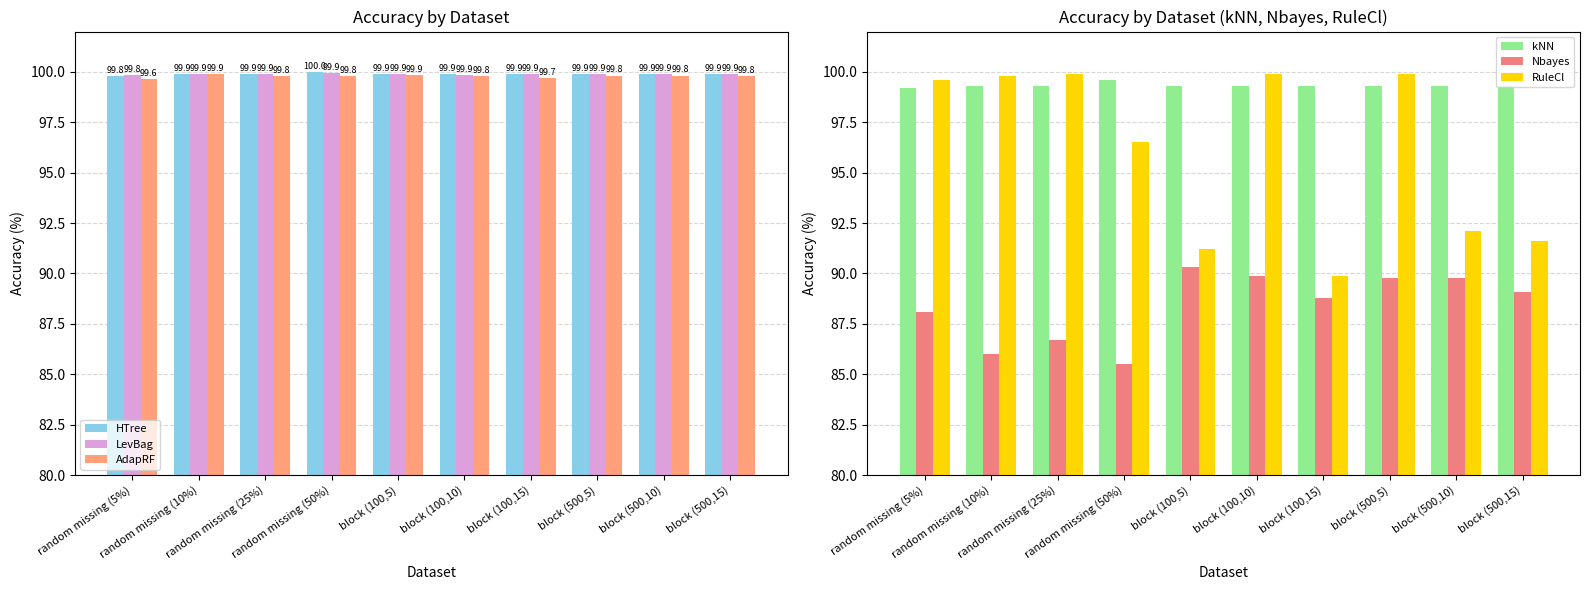

Is the value of kNN at random missing (10%) greater than the value of HTree at block (500,15)?

No